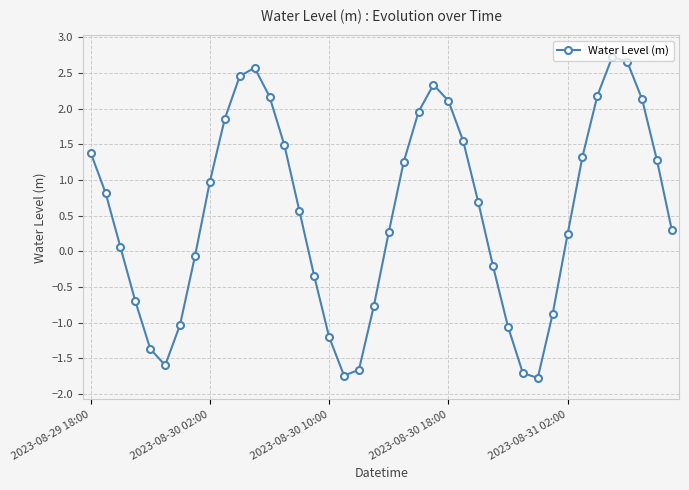

Reading left to right, extract all data points from this chart.

1.4	0.8	0.1	-0.7	-1.4	-1.6	-1.0	-0.1	1.0	1.9	2.5	2.6	2.2	1.5	0.6	-0.3	-1.2	-1.7	-1.7	-0.8	0.3	1.2	2.0	2.3	2.1	1.5	0.7	-0.2	-1.1	-1.7	-1.8	-0.9	0.2	1.3	2.2	2.7	2.7	2.1	1.3	0.3